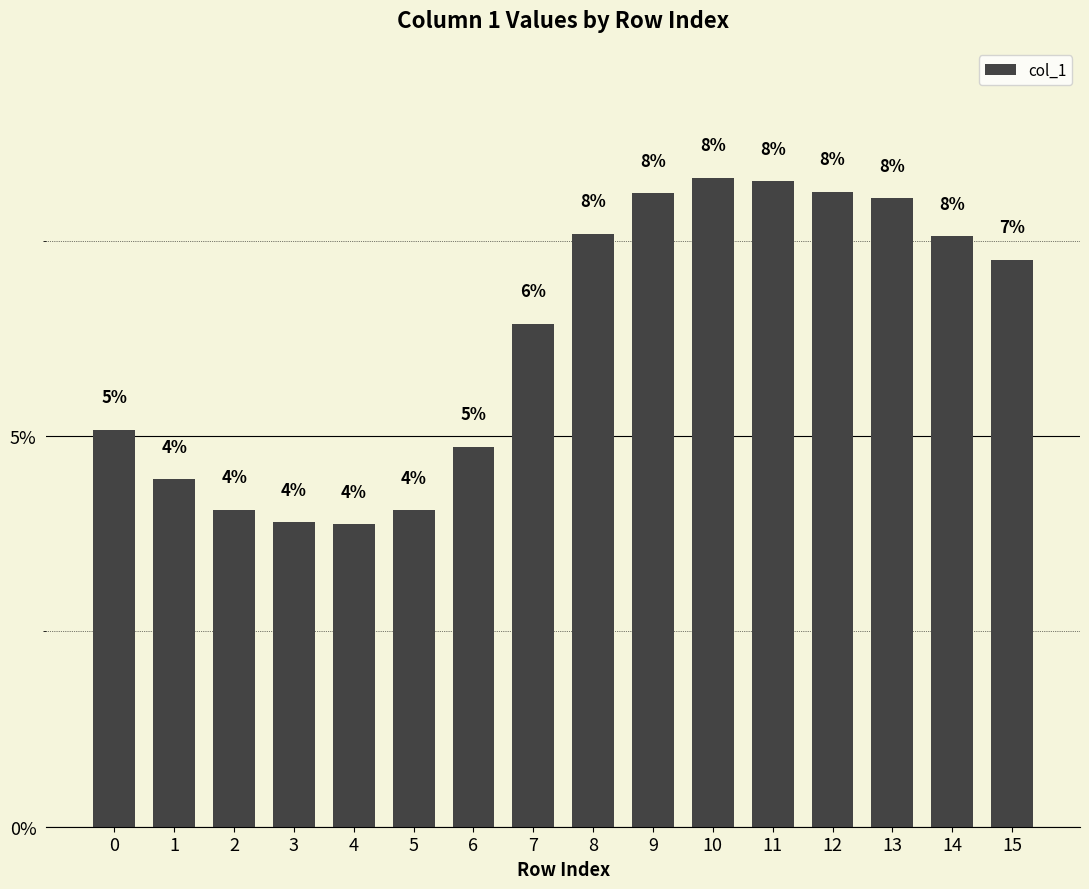

Does the chart contain any negative values?

No